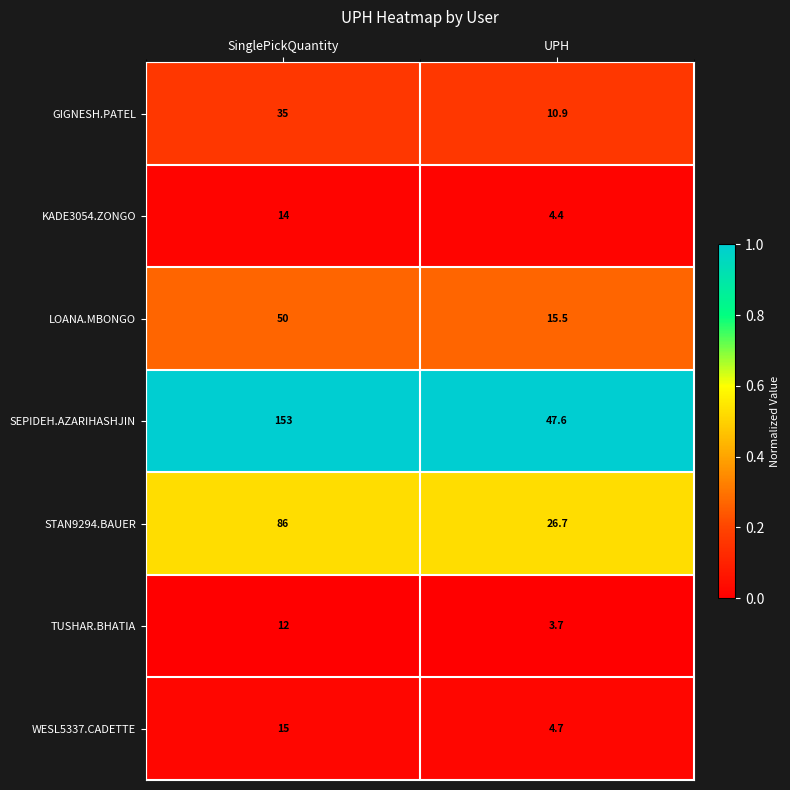

The GIGNESH.PATEL series shows 16.9 at UPH. True or false?

False